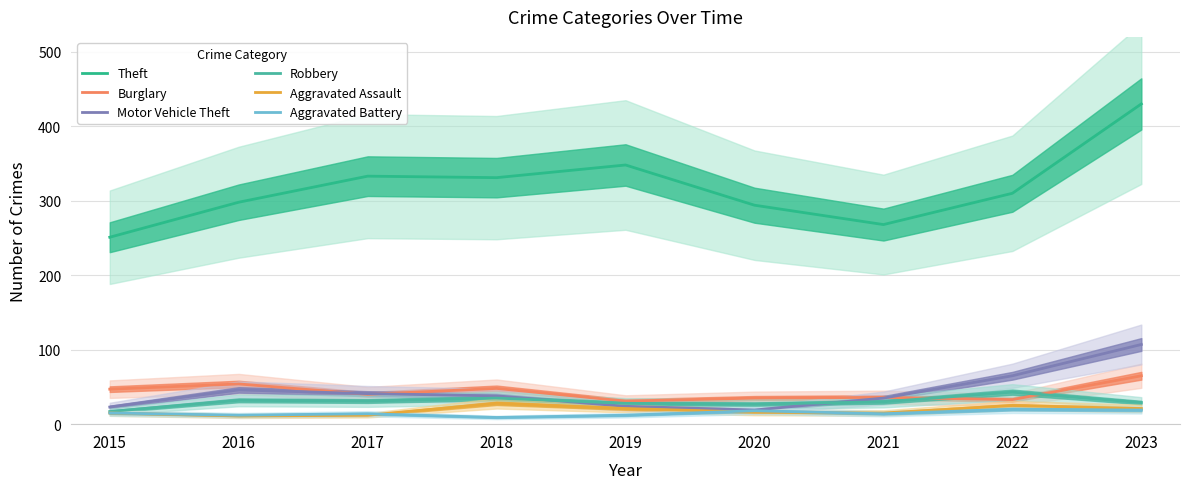

Between 2021 and 2015, which is larger?

2021